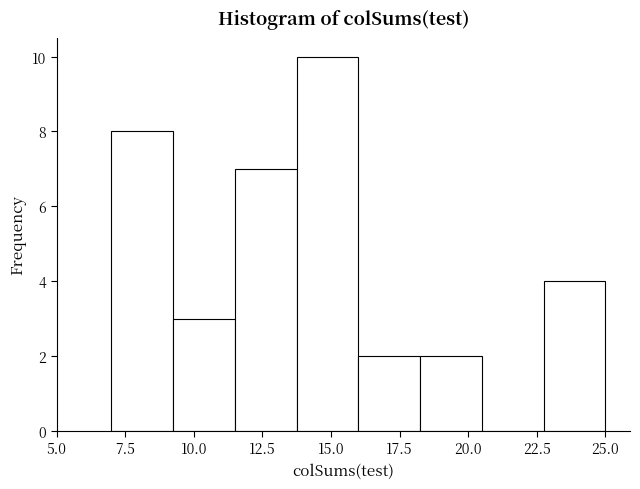

Reading left to right, list every bar in this chart as the range it spans on the x-axis followed by its height. Neither the bar edges nor the heights are printed on the chart, so give them approximately, as read against the axes.

7.00 to 9.25: 8
9.25 to 11.50: 3
11.50 to 13.75: 7
13.75 to 16.00: 10
16.00 to 18.25: 2
18.25 to 20.50: 2
20.50 to 22.75: 0
22.75 to 25.00: 4